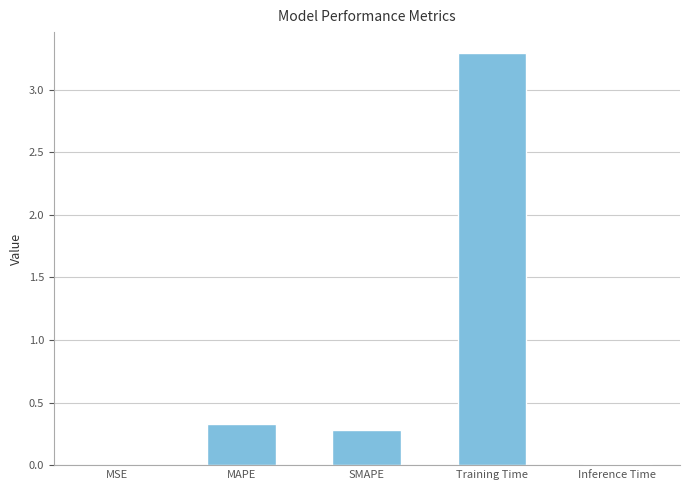

Is it true that the value at SMAPE is 0.1?

False